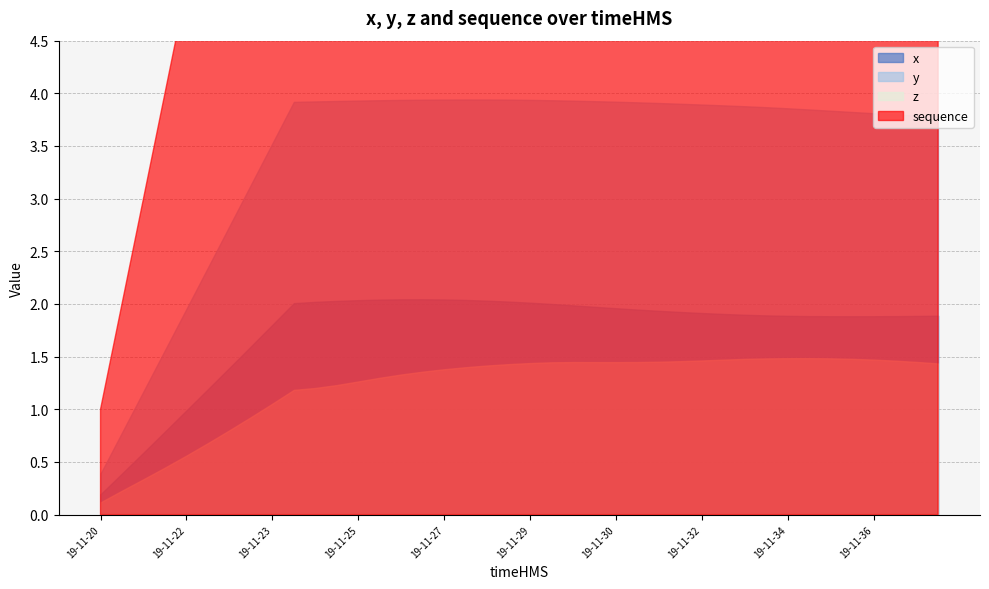

The x series shows 1.9 at 19-11-31. True or false?

True